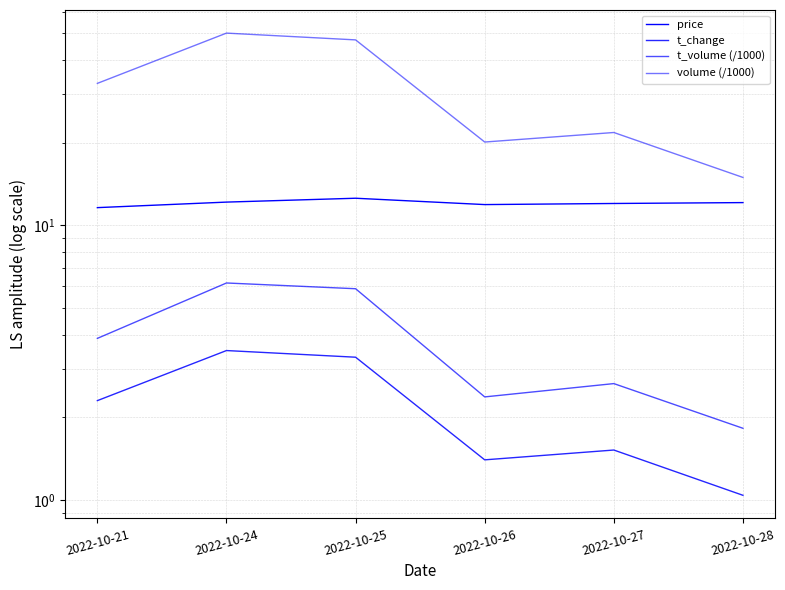

Reading left to right, transcribe all the data shown in this chart.

price: 11.6	12.2	12.6	11.9	12.0	12.1
t_change: 2.3	3.5	3.3	1.4	1.5	1.0
t_volume (/1000): 3.9	6.2	5.9	2.4	2.7	1.8
volume (/1000): 32.9	50.1	47.3	20.1	21.8	14.9